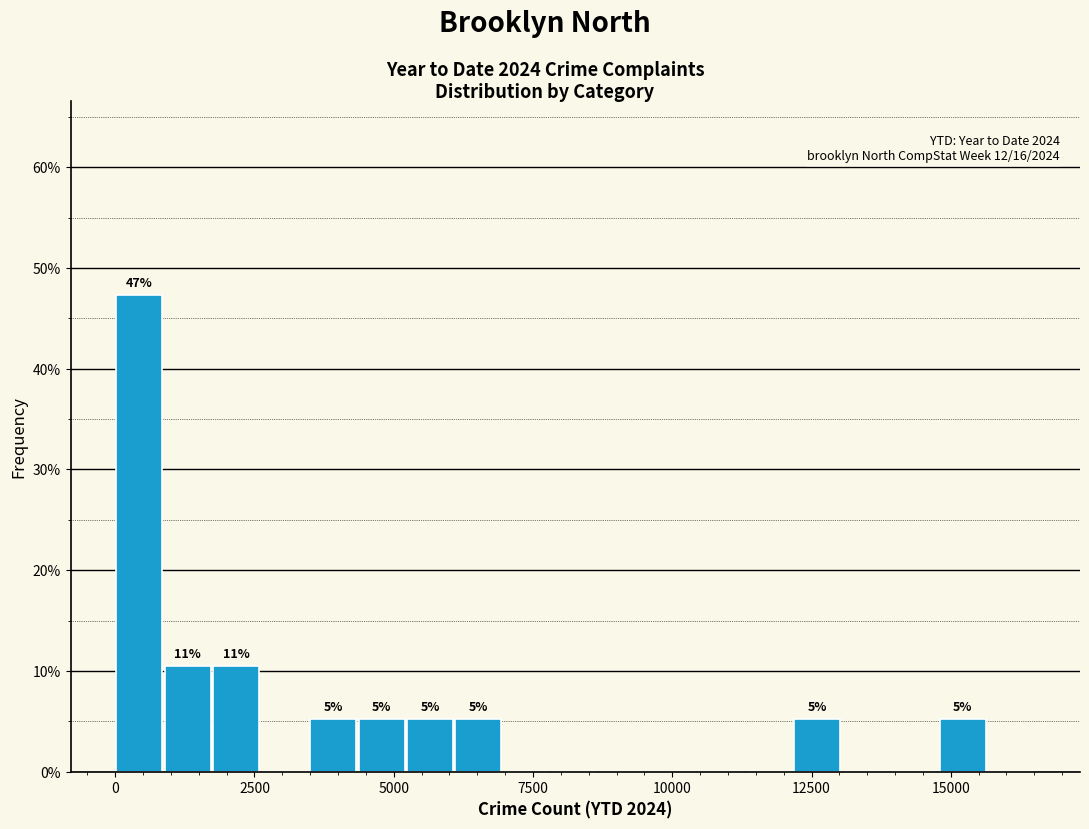

Around what value on the x-axis is the tallest bar? Give the approximate position of its centre, as read against the axis.

500